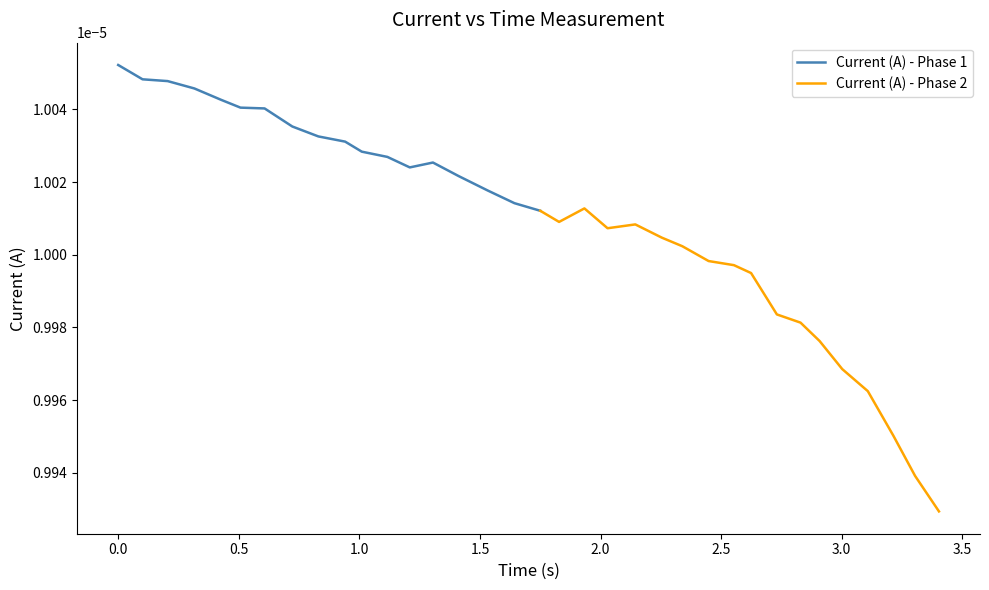

True or false: Current (A) - Phase 1 has a value of 0.0 at 2.5.

True